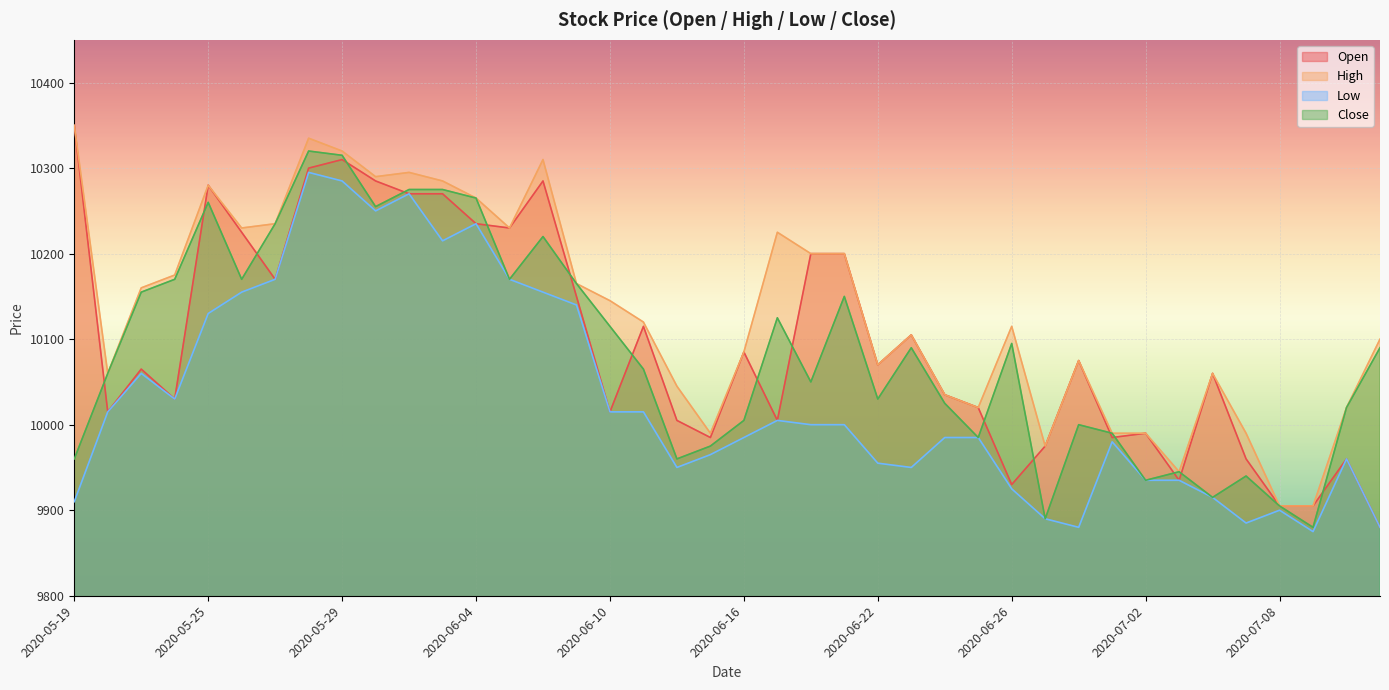

Which series has the largest total across all categories?

High